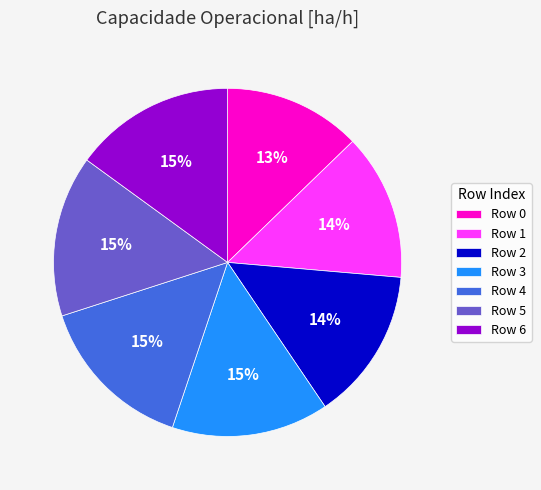

Does any single category account for the majority?

No